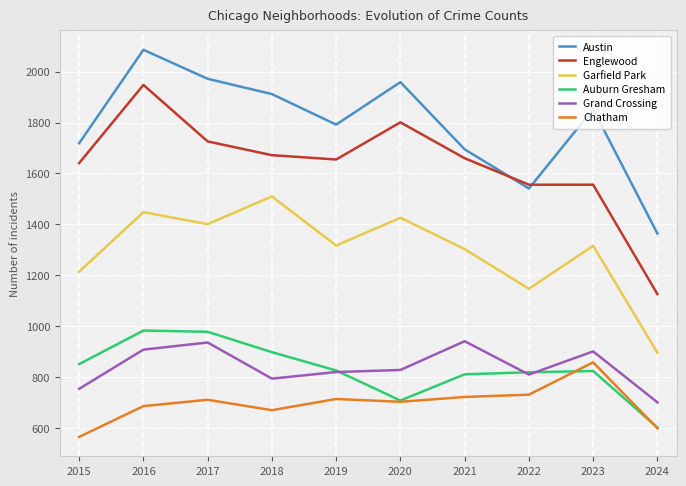

How many values in the Chatham series are below 711?

5